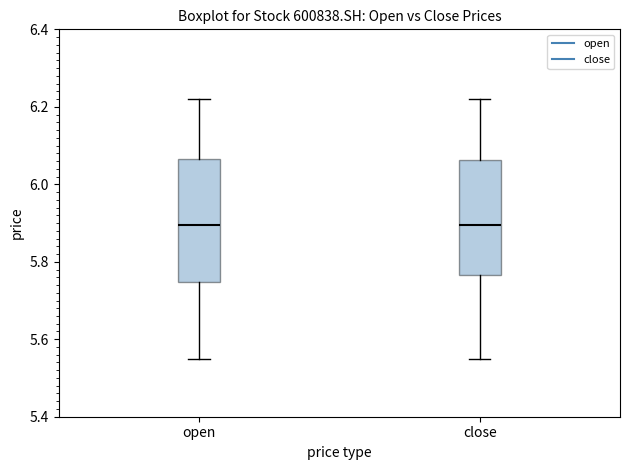

Reading left to right, transcribe this box plot: for each box, give where its median line is, the range the box spans, and where its two whiskers end, as read against the y-axis. The values are not printed on the chart, so give them approximately, as read against the axis.

open: median 5.90, box 5.74 to 6.06, whiskers 5.56 to 6.22
close: median 5.90, box 5.76 to 6.06, whiskers 5.56 to 6.22